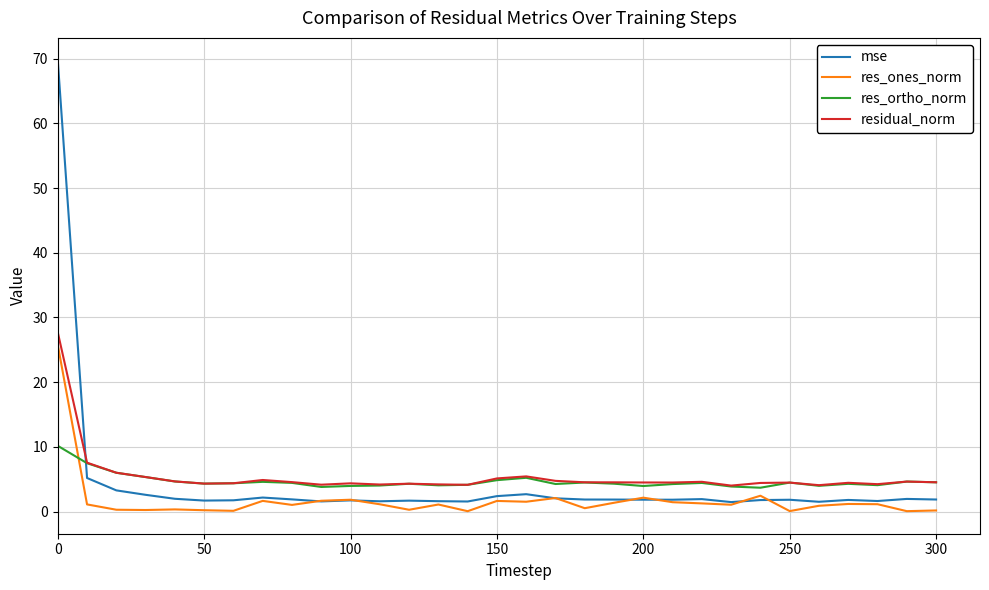

What is the sum of all residual_norm values?

167.4